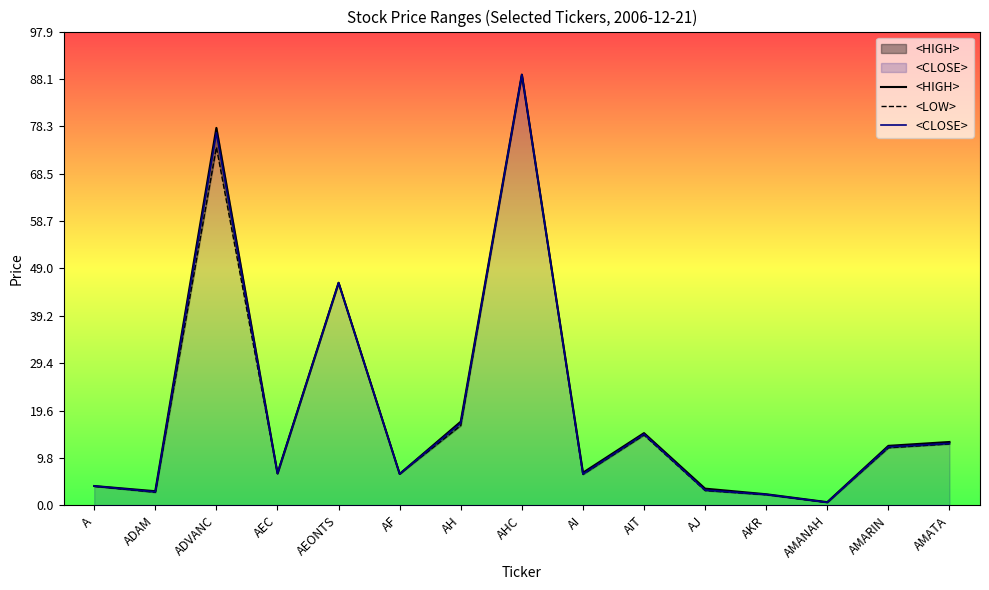

What are all the series names shown in the legend?

<HIGH>, <LOW>, <CLOSE>